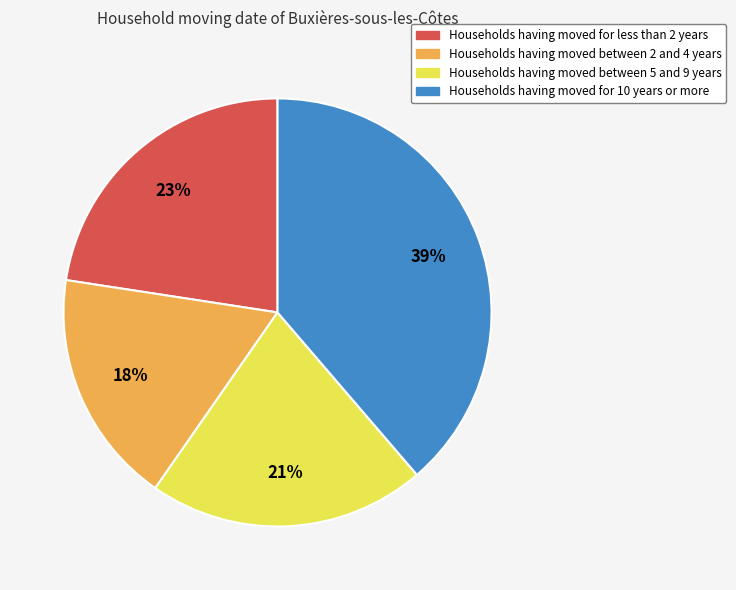

Is there any slice that represents more than half of the pie?

No